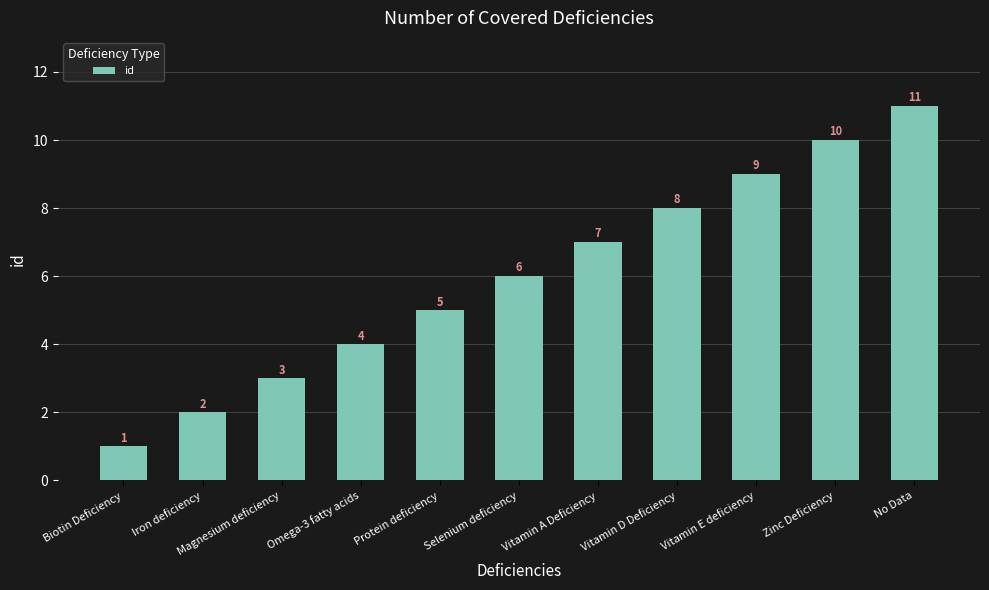

Approximately how many times larger is the value at Iron deficiency compared to Vitamin A Deficiency?

0.3